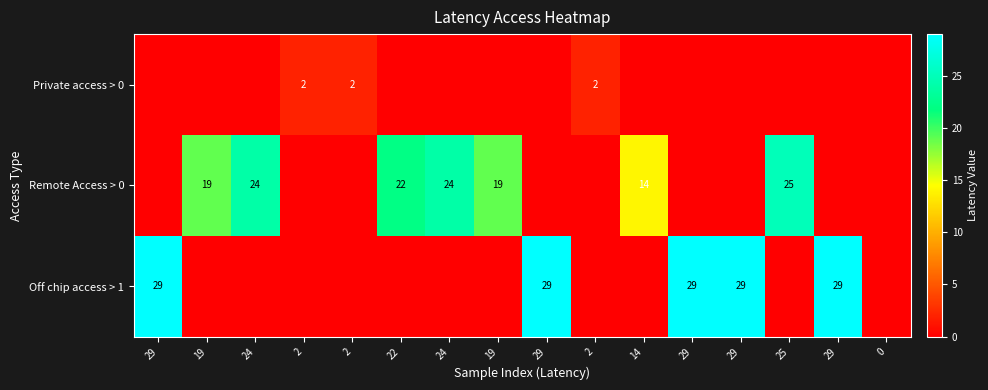

How many data points in Private access > 0 are above 0?

3